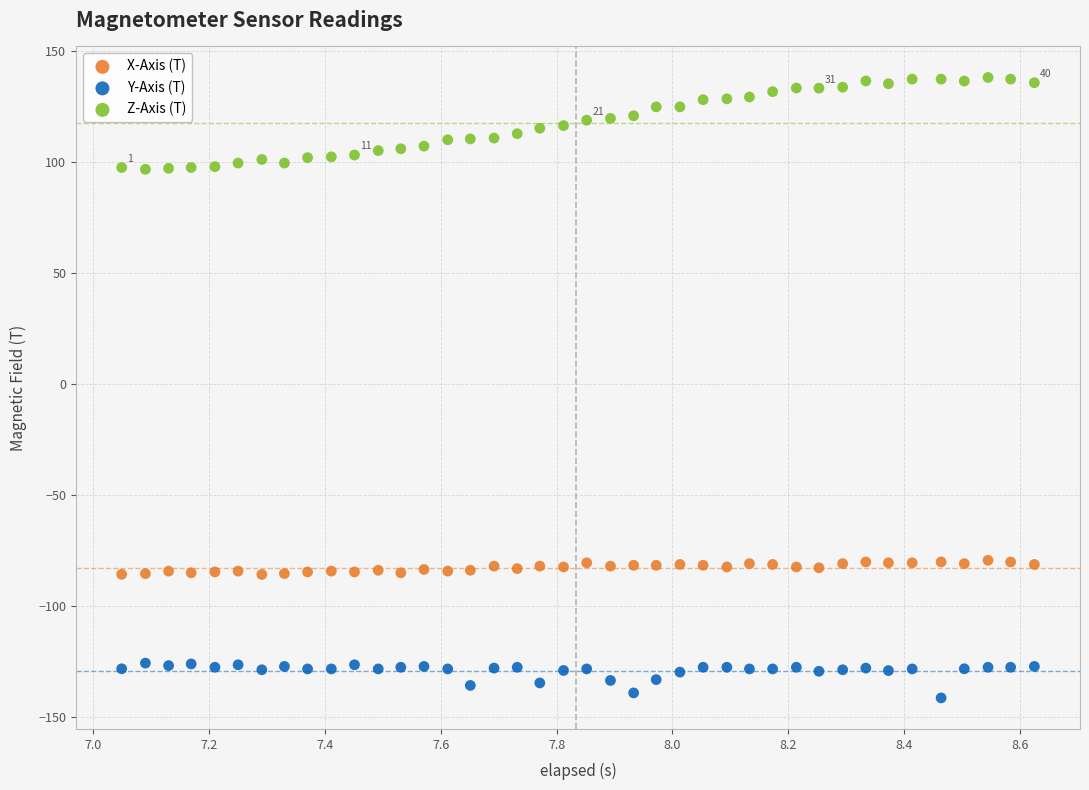

Which series contains the lowest Y value?

Y-Axis (T)